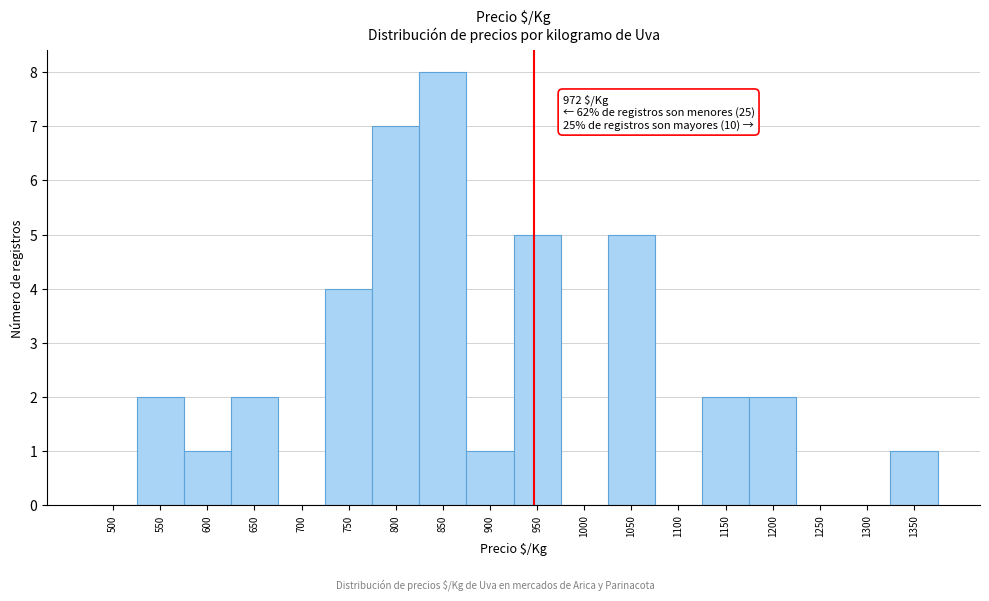

Reading left to right, what are all the values shown in this chart?

500=0	550=2	600=1	650=2	700=0	750=4	800=7	850=8	900=1	950=5	1000=0	1050=5	1100=0	1150=2	1200=2	1250=0	1300=0	1350=1